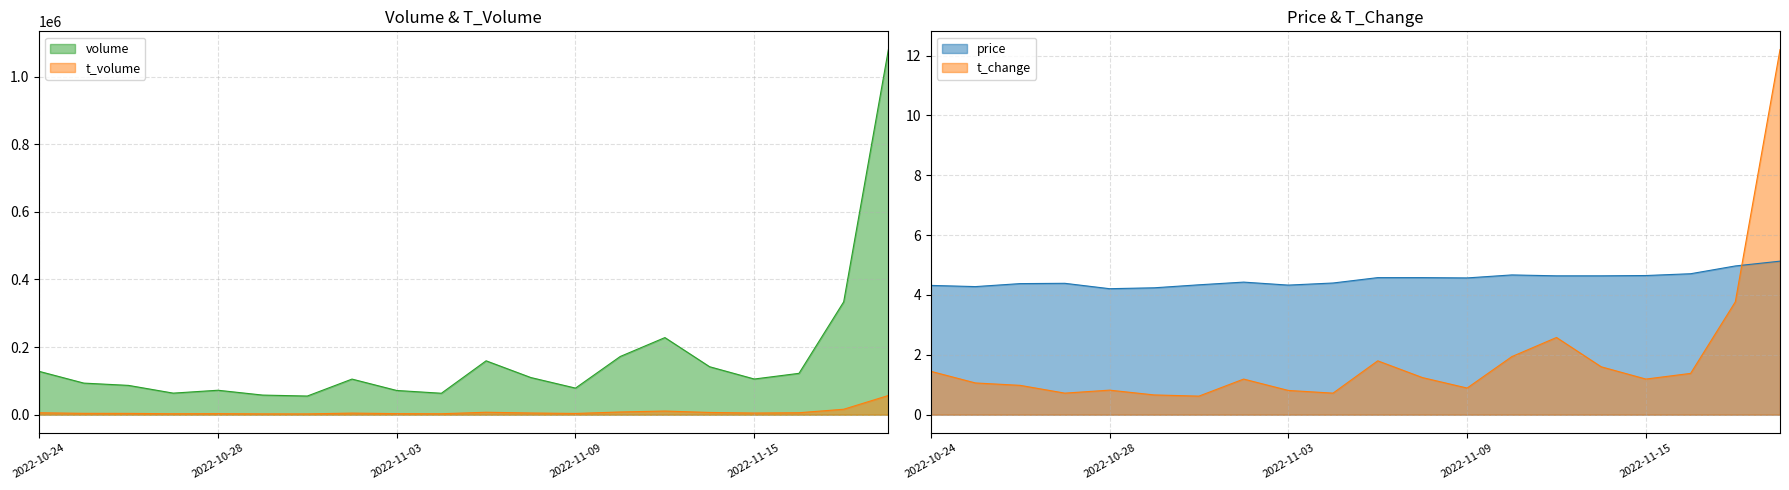

What is the total value across all series at 2022-10-27?

66577.1